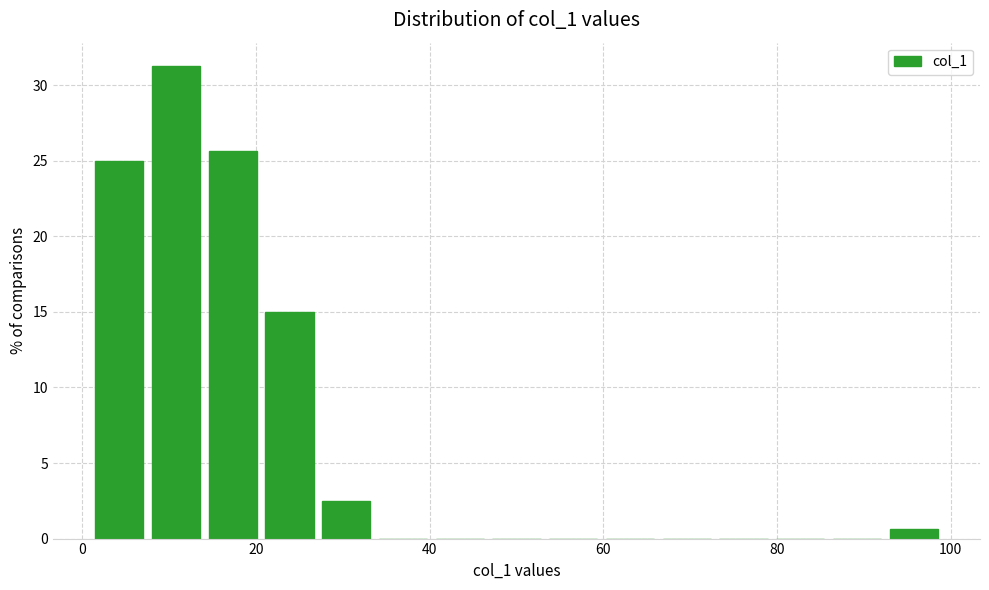

Around what value on the x-axis is the tallest bar? Give the approximate position of its centre, as read against the axis.

10